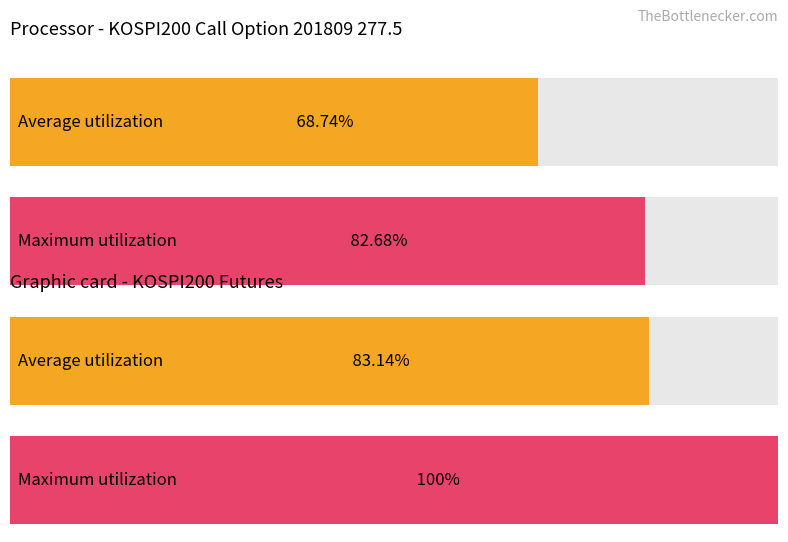

Which series has the largest total across all categories?

Maximum utilization